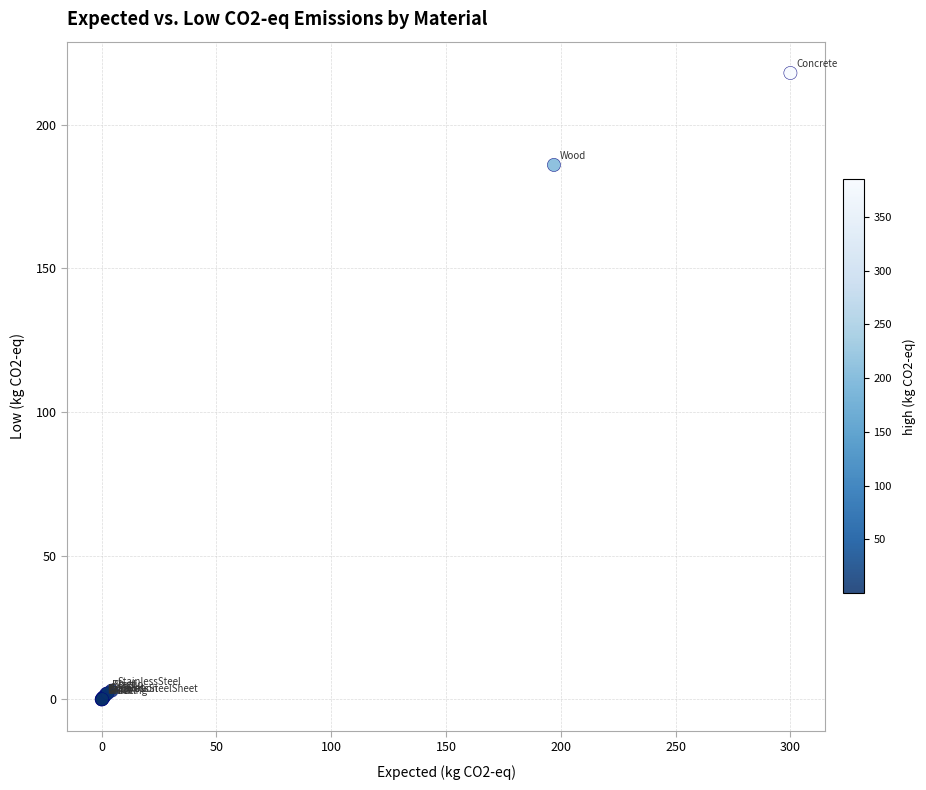

What Y value in the scatter plot is closest to 109?

186.0